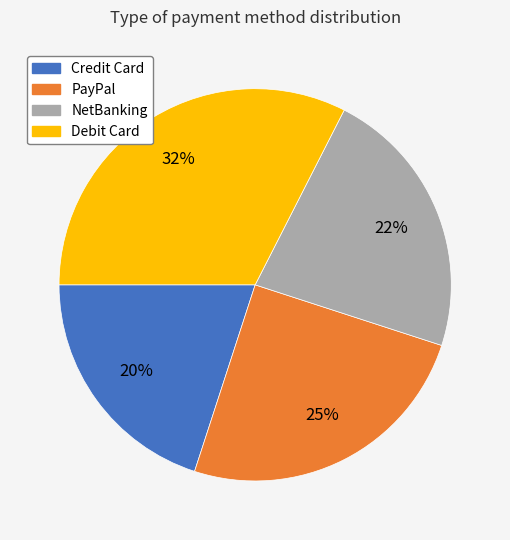

To the nearest percent, what is the average slice percentage?

25%